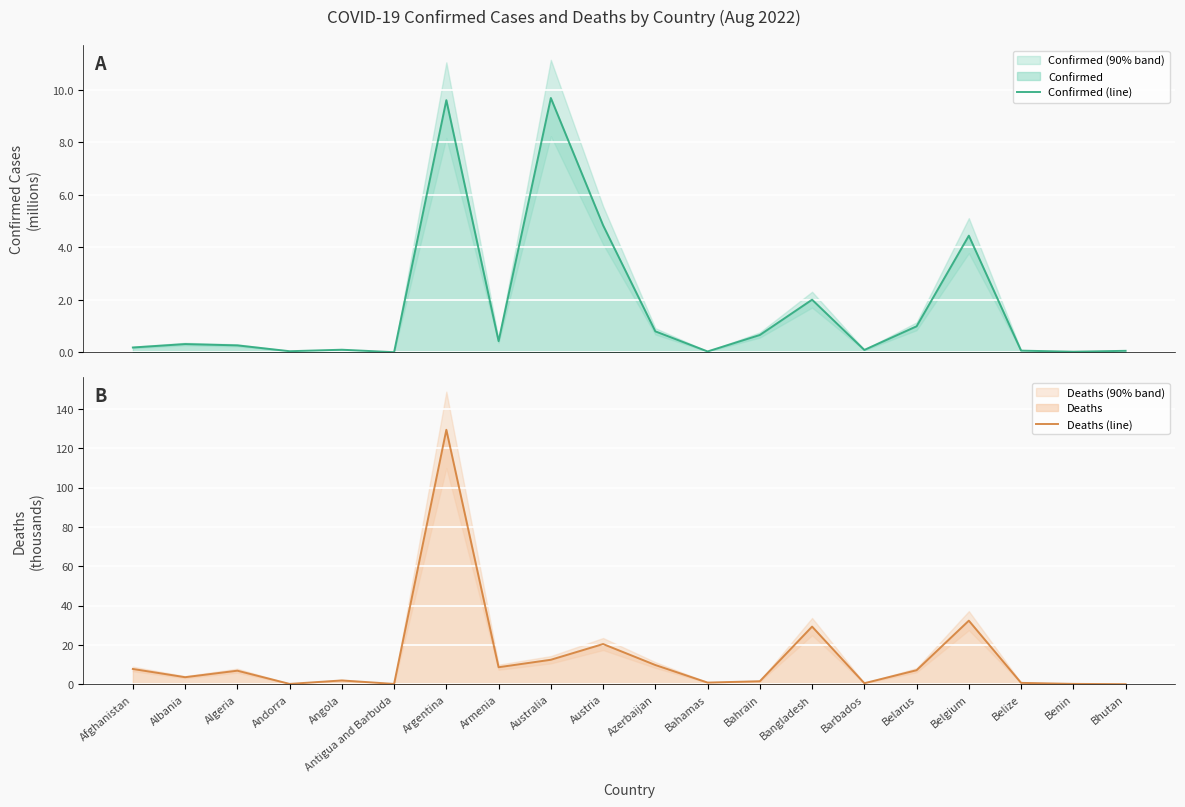

True or false: Confirmed (line) and Deaths (line) cross at least once.

True